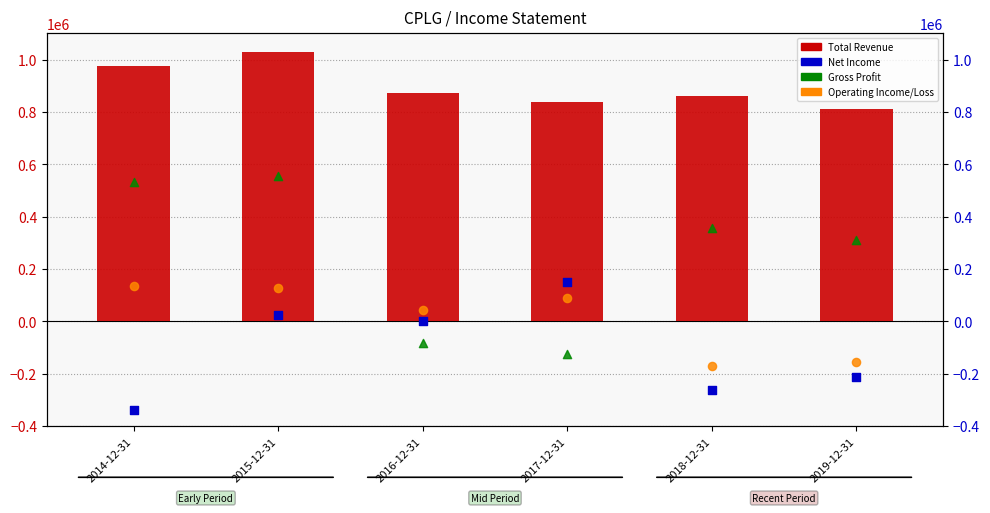

What are all the series names shown in the legend?

Total Revenue, Gross Profit, Operating Income/Loss, Net Income